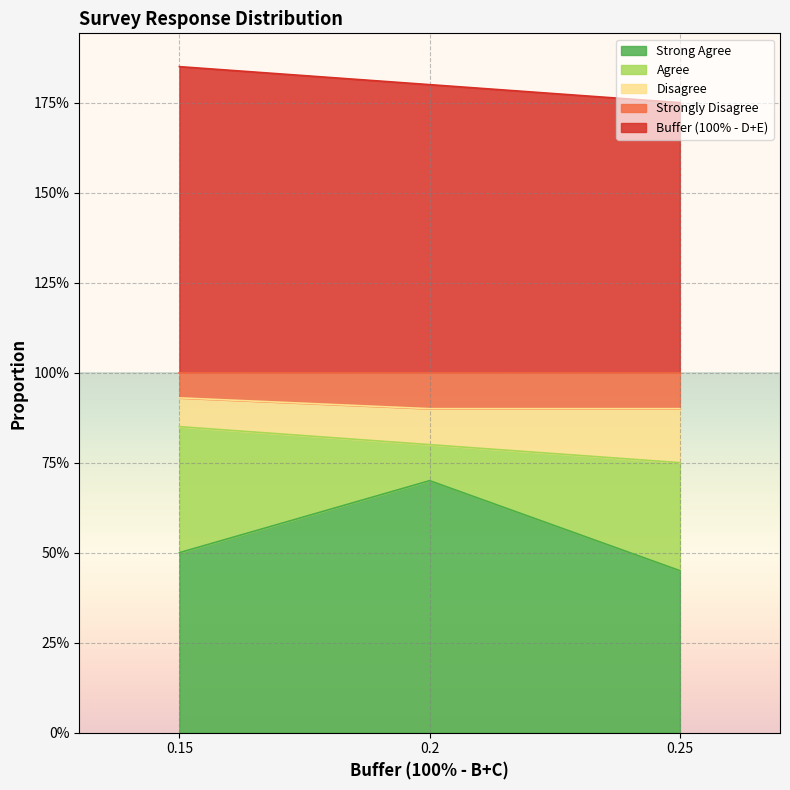

At how many categories does at least one series exceed 0?

3